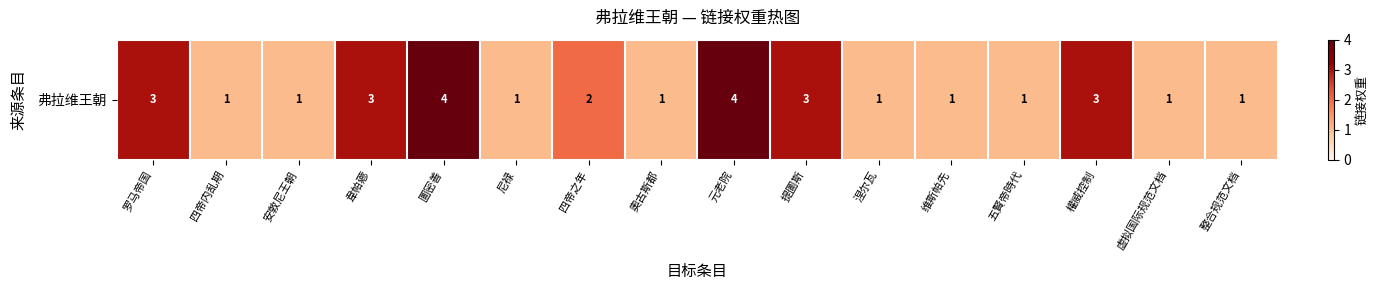

Count the values in the range 1 to 3.

14